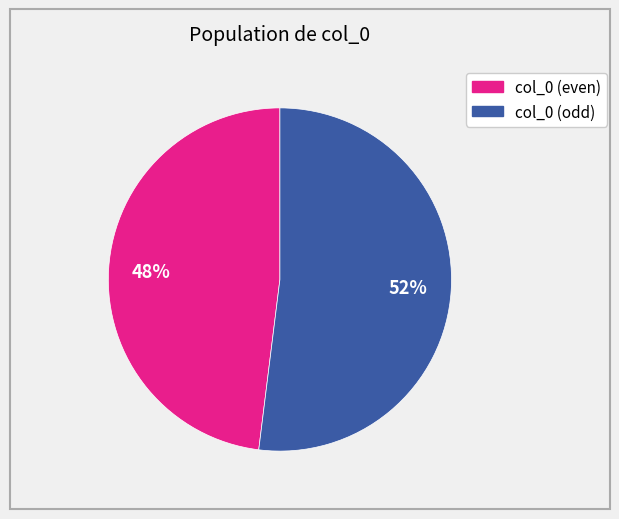

To the nearest percent, what is the average slice percentage?

50%